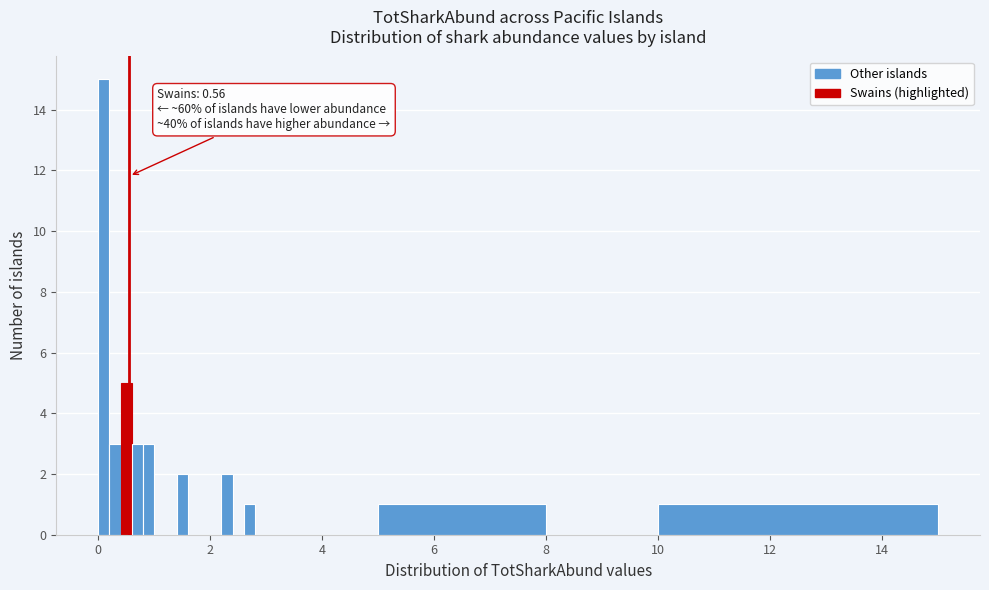

Around what value on the x-axis is the tallest bar? Give the approximate position of its centre, as read against the axis.

0.2